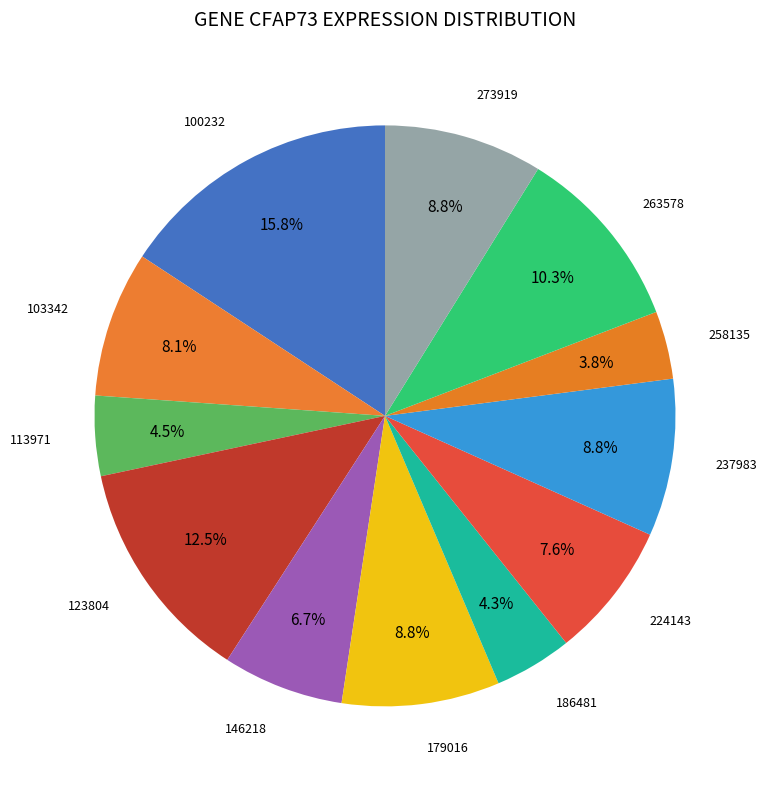

Count the number of slices in the pie.

12